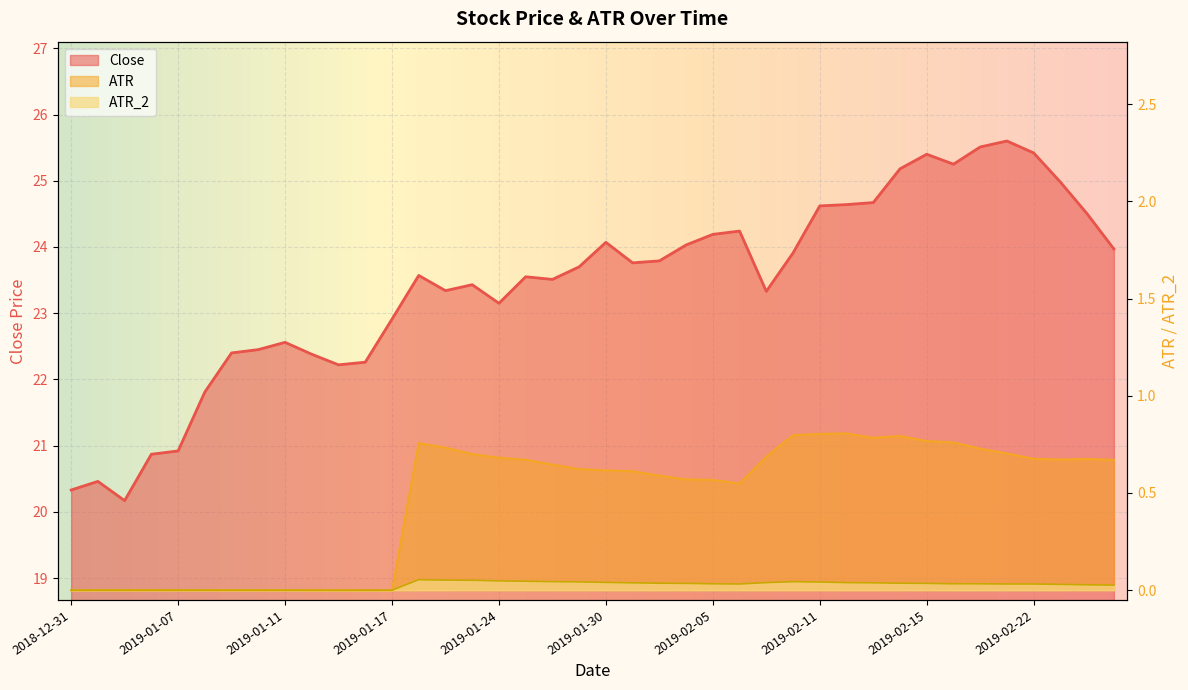

What are all the series names shown in the legend?

Close, ATR, ATR_2